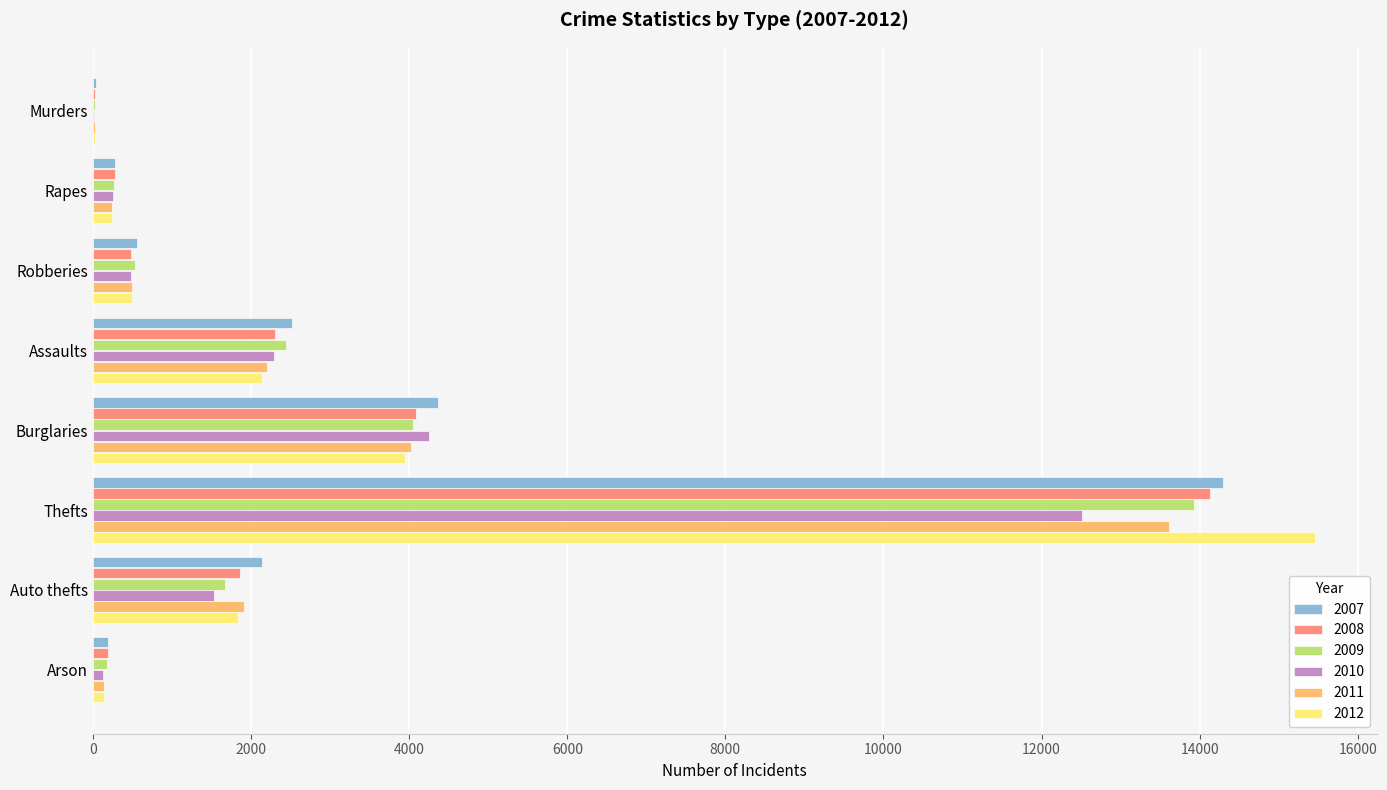

Which series has the largest range (max minus min)?

2012